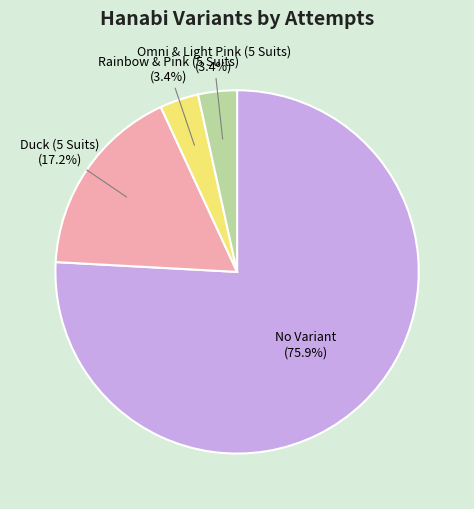

Which category has the biggest portion of the pie?

No Variant